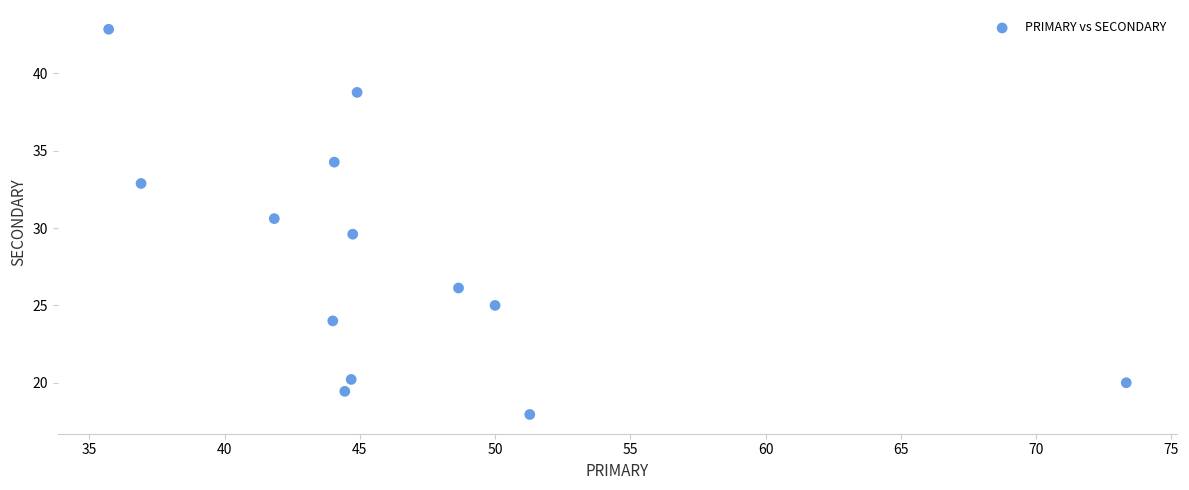

What is the range of Y values (max minus min)?

24.9